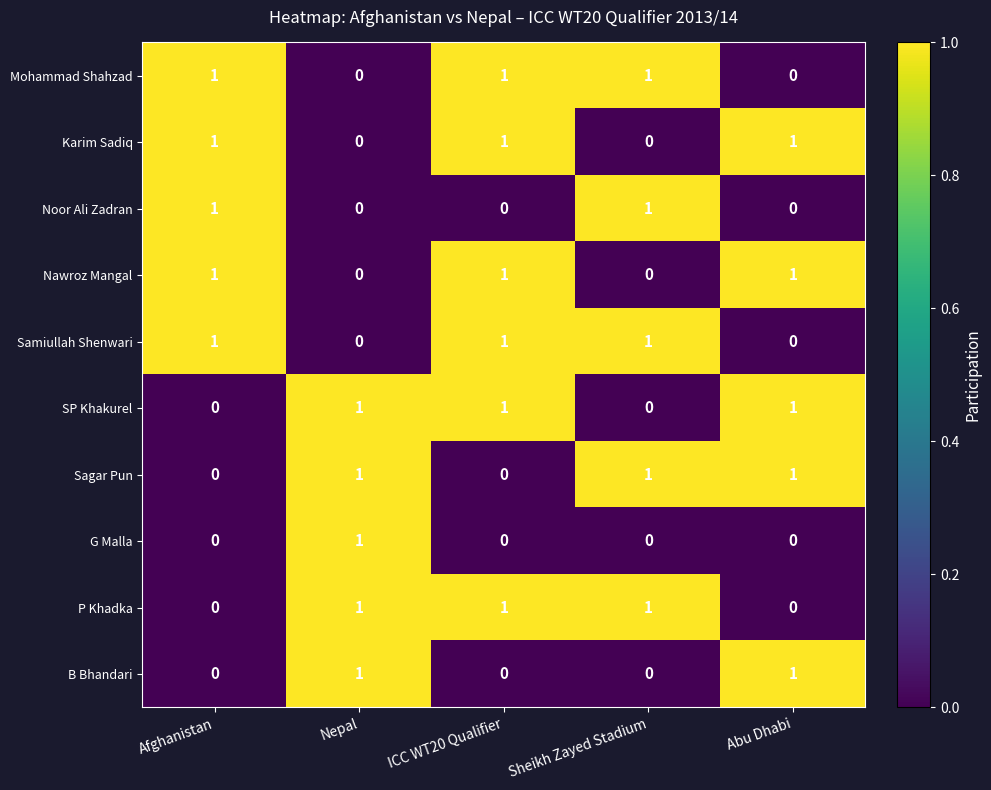

What is the sum of all P Khadka values?

3